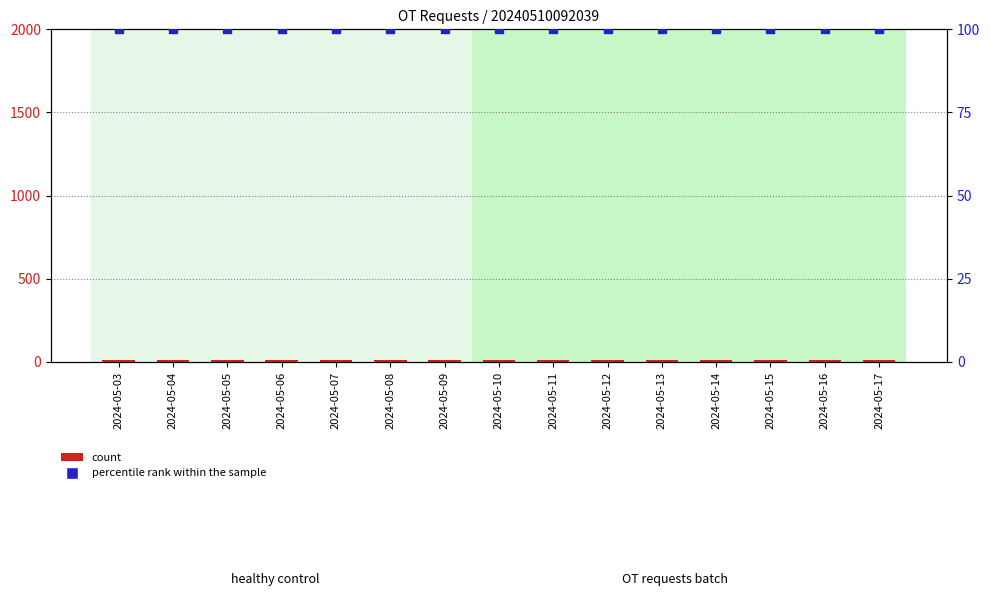

Which series has the largest Y range (max minus min)?

count